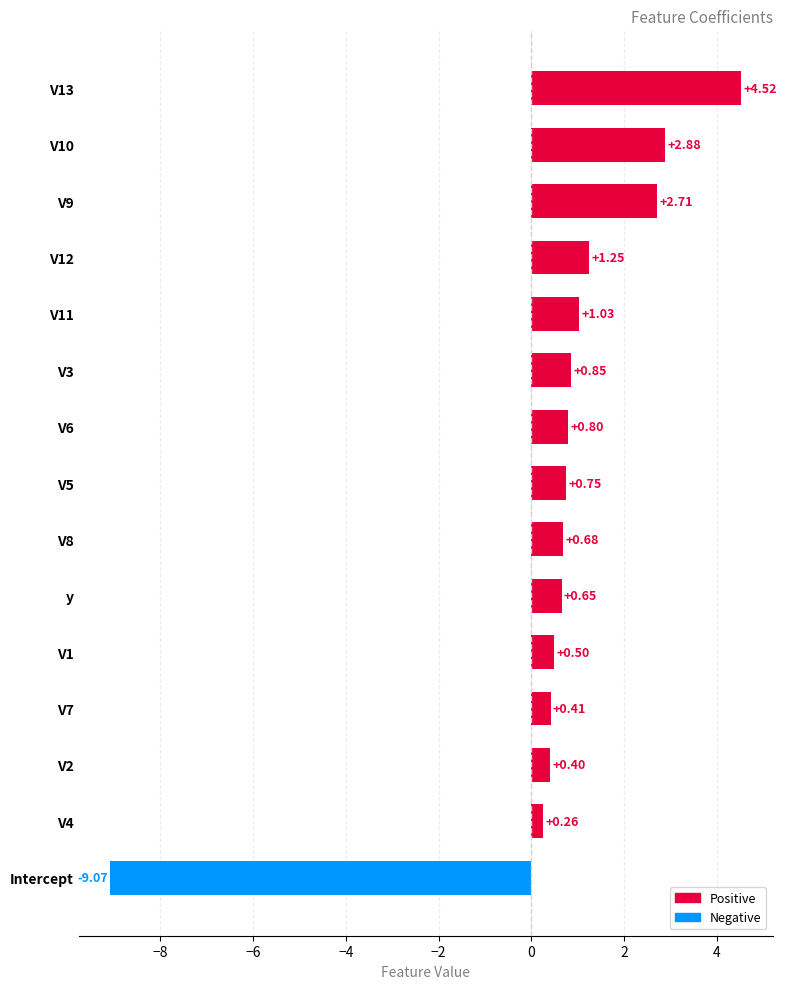

Which label corresponds to the largest value in the chart?

V13